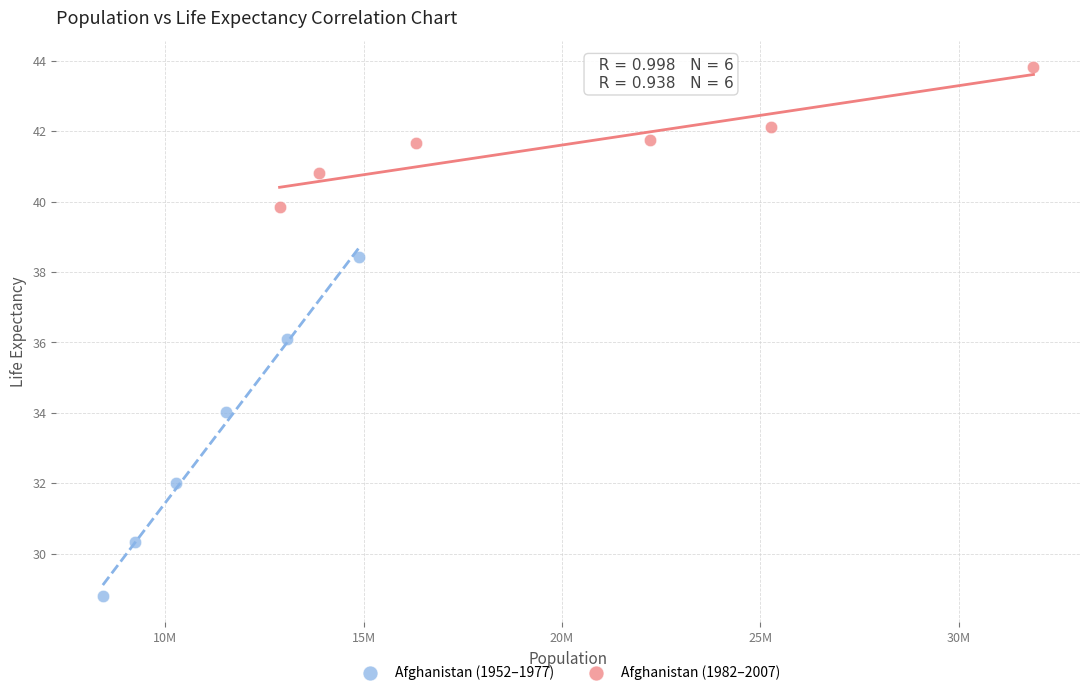

Which series reaches the minimum Y coordinate?

Afghanistan (1952–1977)